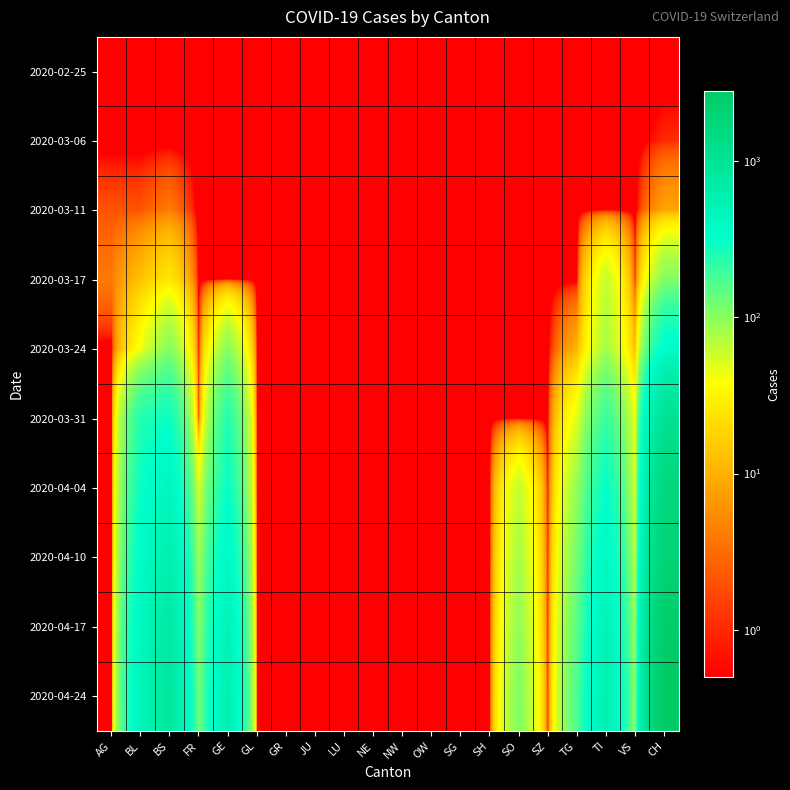

Which label corresponds to the largest value in the chart?

CH